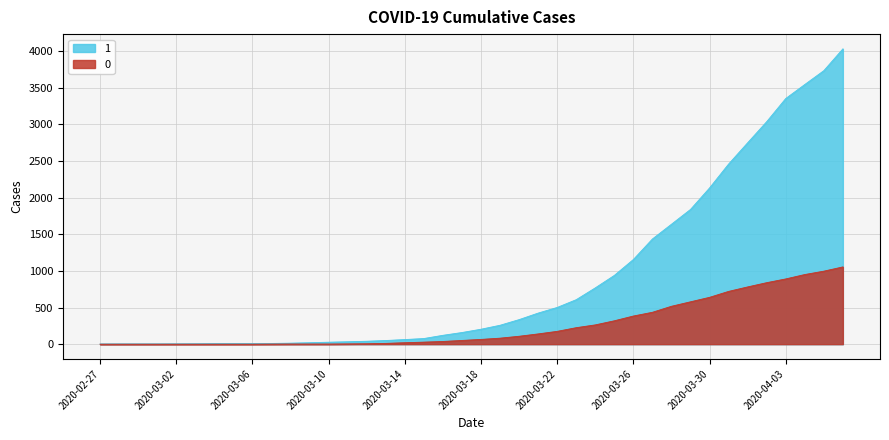

At 2020-03-03, list the series in order from smallest to largest.

0, 1